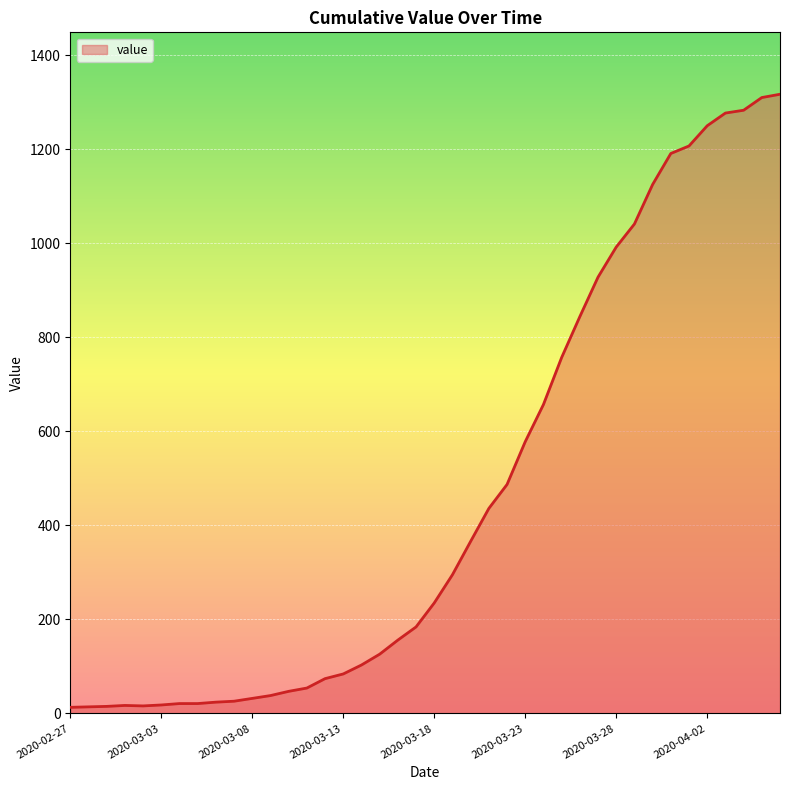

What is the difference between the maximum and minimum values?

1304